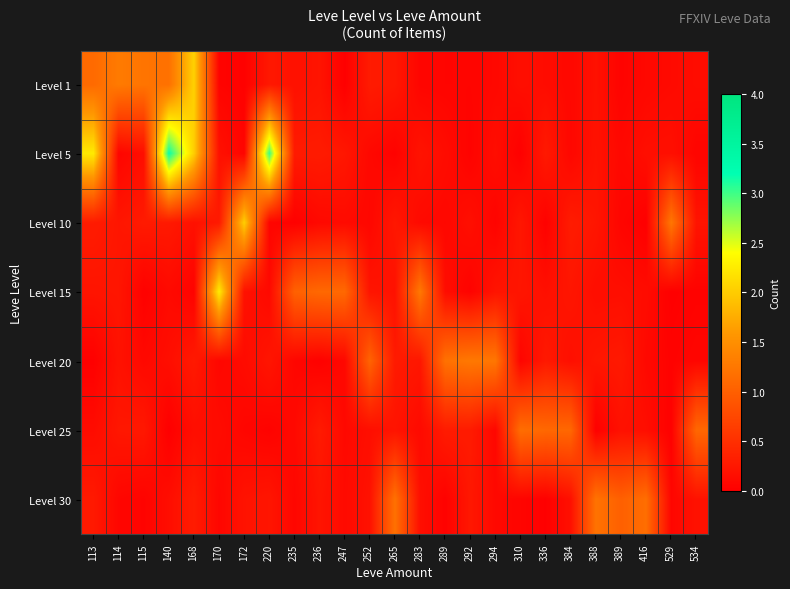

How many data points does each series have?

25